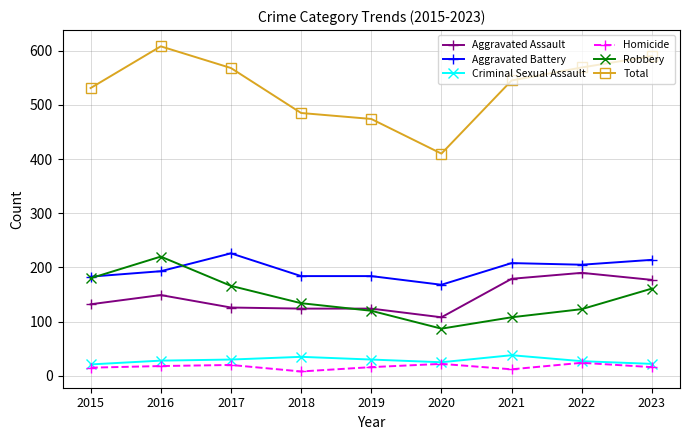

Rank the series by their maximum value, from lowest to highest.

Homicide, Criminal Sexual Assault, Aggravated Assault, Robbery, Aggravated Battery, Total